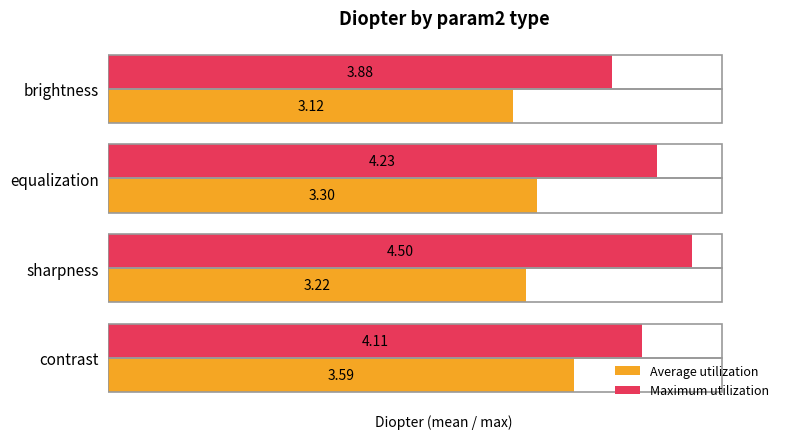

What is the difference between the maximum and minimum values in the Maximum utilization series?

0.6